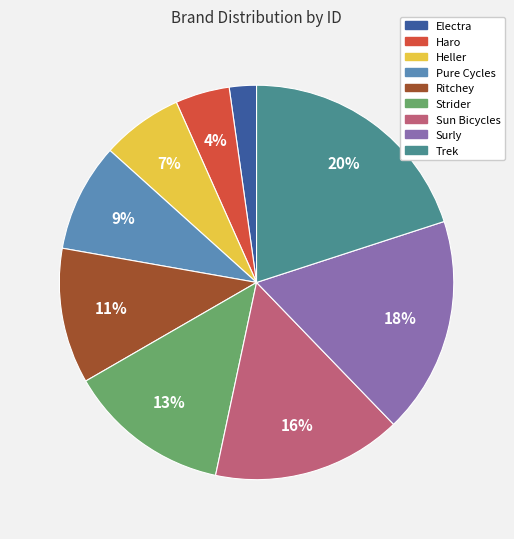

Count the number of slices in the pie.

9